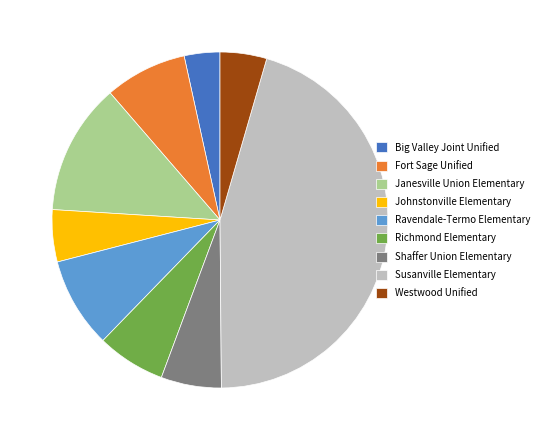

Count the number of slices in the pie.

9